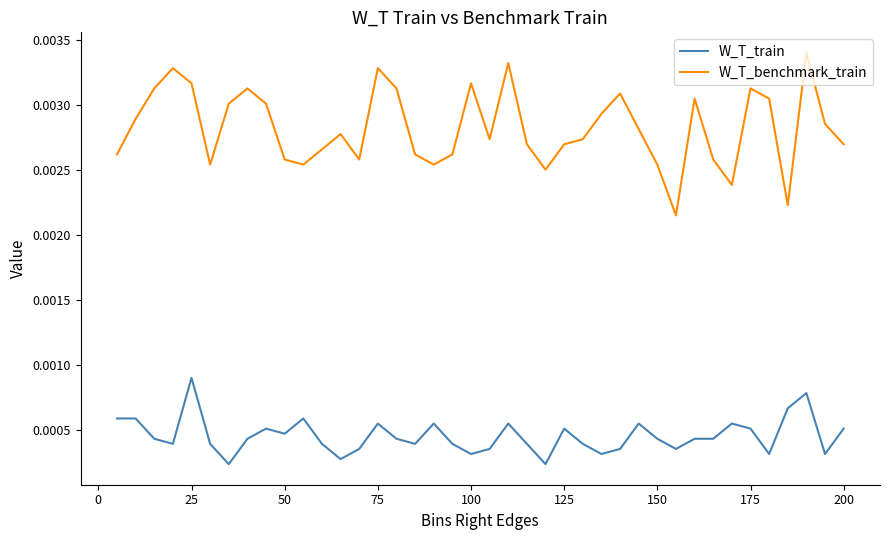

True or false: W_T_train and W_T_benchmark_train intersect in this chart.

False